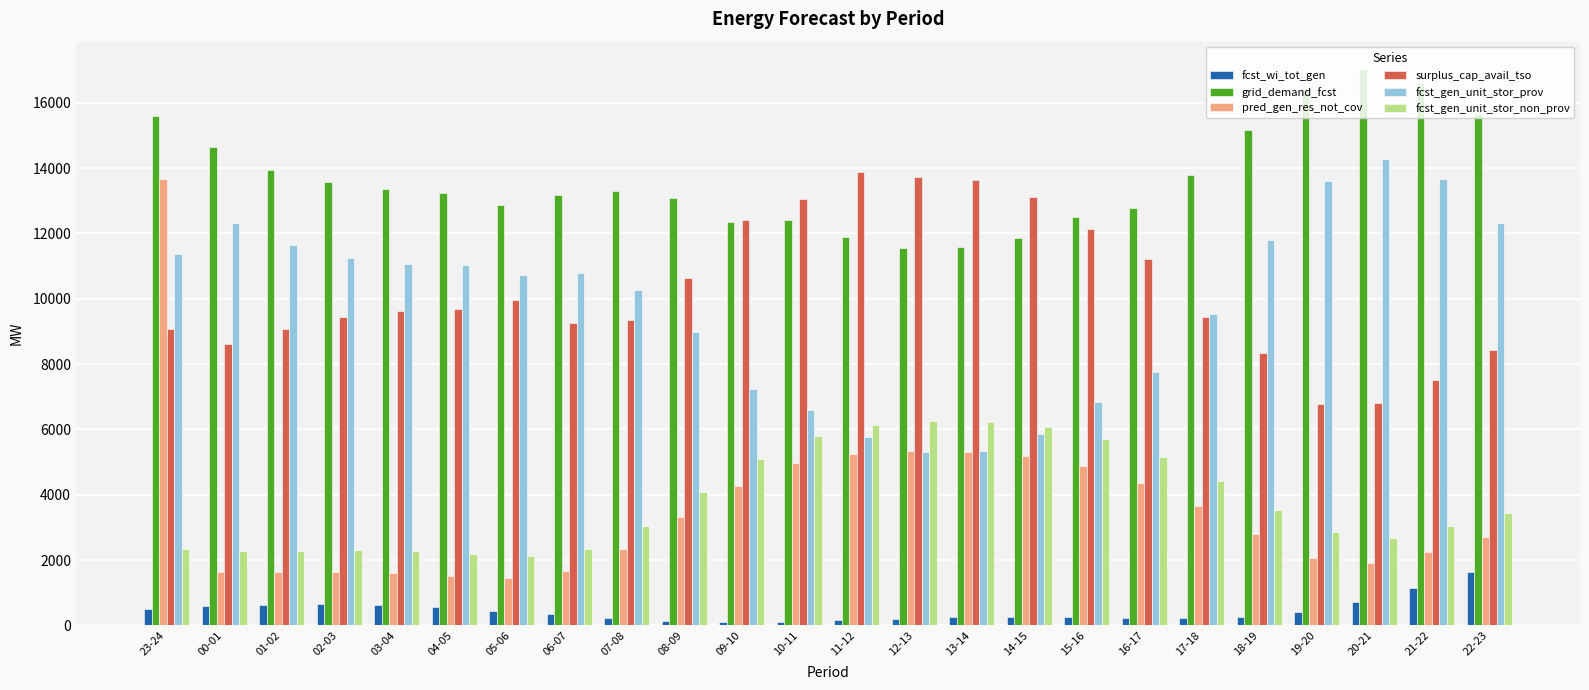

How many bars are there in total?

144